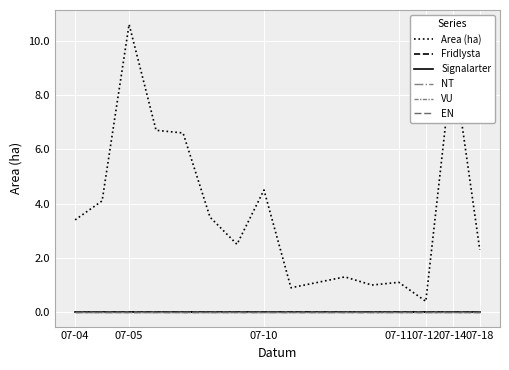

Is this an area chart (filled region under the line)?

No